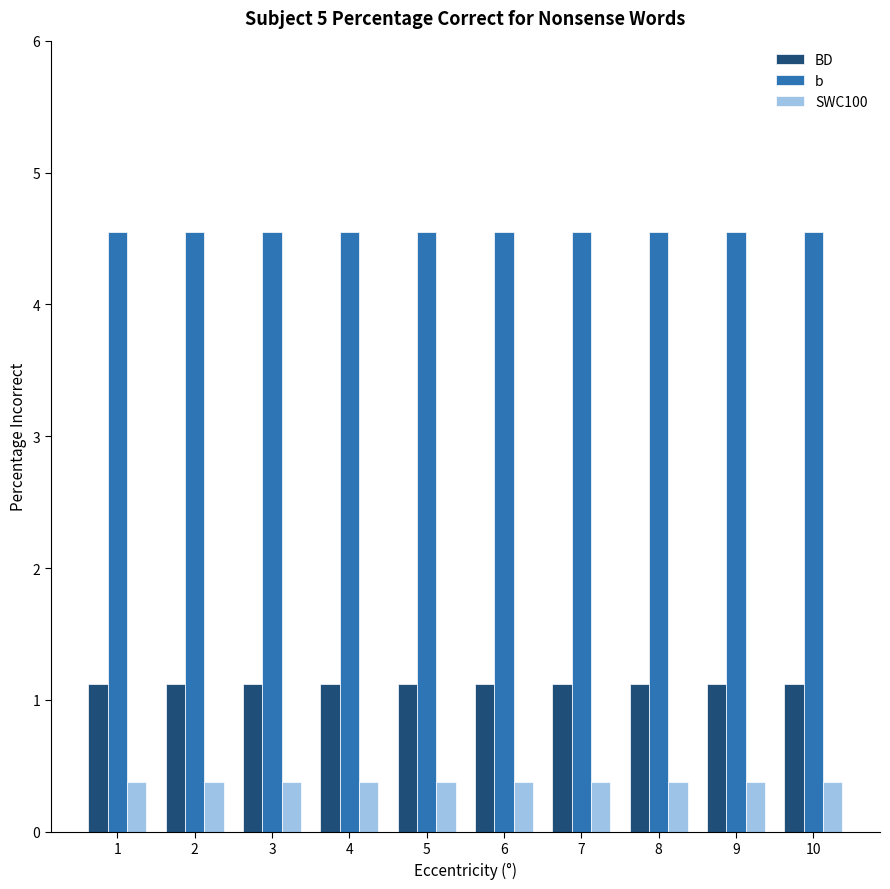

Reading right to left, list all the values displayed in this chart.

BD: 10=1.1	9=1.1	8=1.1	7=1.1	6=1.1	5=1.1	4=1.1	3=1.1	2=1.1	1=1.1
b: 10=4.5	9=4.5	8=4.5	7=4.5	6=4.5	5=4.5	4=4.5	3=4.5	2=4.5	1=4.5
SWC100: 10=0.4	9=0.4	8=0.4	7=0.4	6=0.4	5=0.4	4=0.4	3=0.4	2=0.4	1=0.4